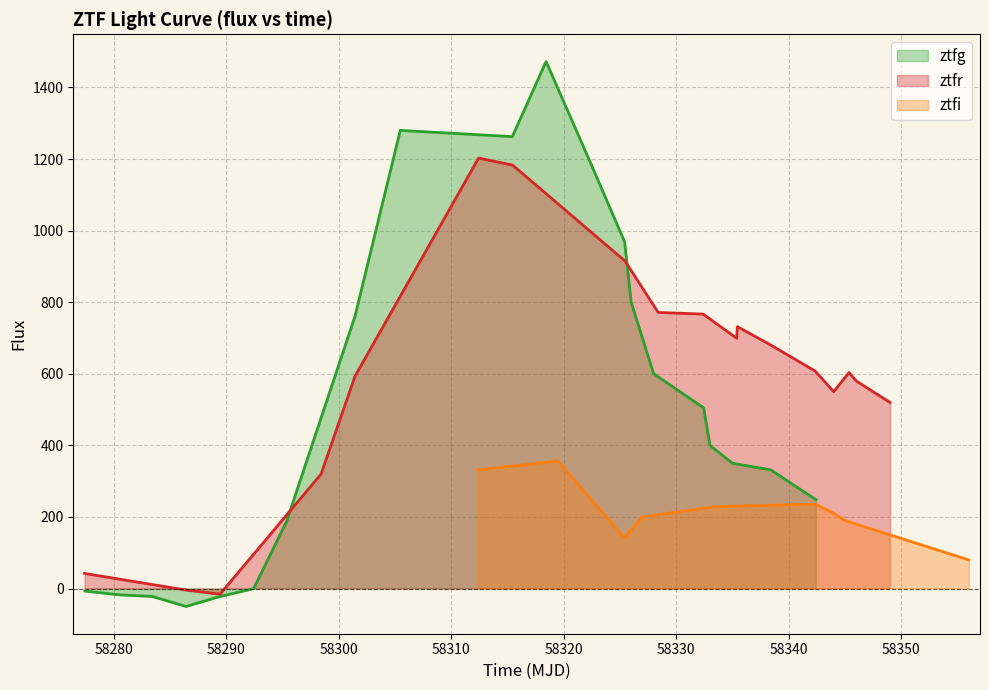

Reading left to right, transcribe all the data shown in this chart.

ztfg_line: -7.1	-17.4	-22.1	-50.1	-22.4	-0.5	187.5	761.4	1280.0	1262.6	1472.4	1184.1	968.6	800.0	600.0	504.9	400.0	350.0	331.6	248.4
ztfr_line: 42.2	-4.3	-15.8	319.8	593.4	1202.7	1183.0	914.7	771.4	766.8	699.1	731.7	681.6	607.9	550.0	603.6	580.0	560.0	540.0	520.0
ztfi_line: 331.4	356.4	142.3	200.0	228.4	232.3	235.7	210.0	190.0	180.0	170.0	160.0	150.0	140.0	130.0	120.0	110.0	100.0	90.0	80.0